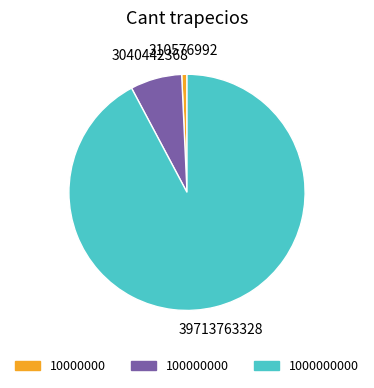

Combined, do 1000000000 and 100000000 account for over 50%?

Yes